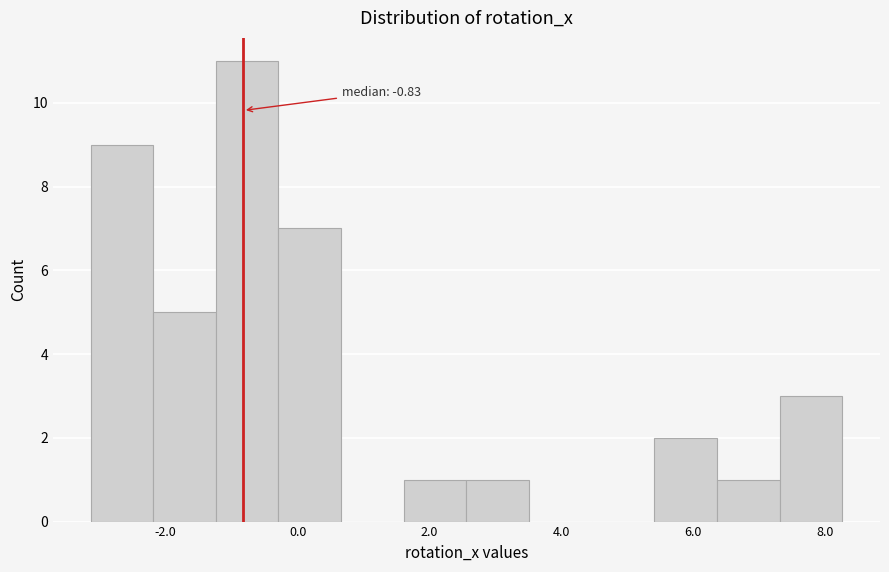

Over which range of the x-axis is the bar tallest?

-1.2 to -0.2